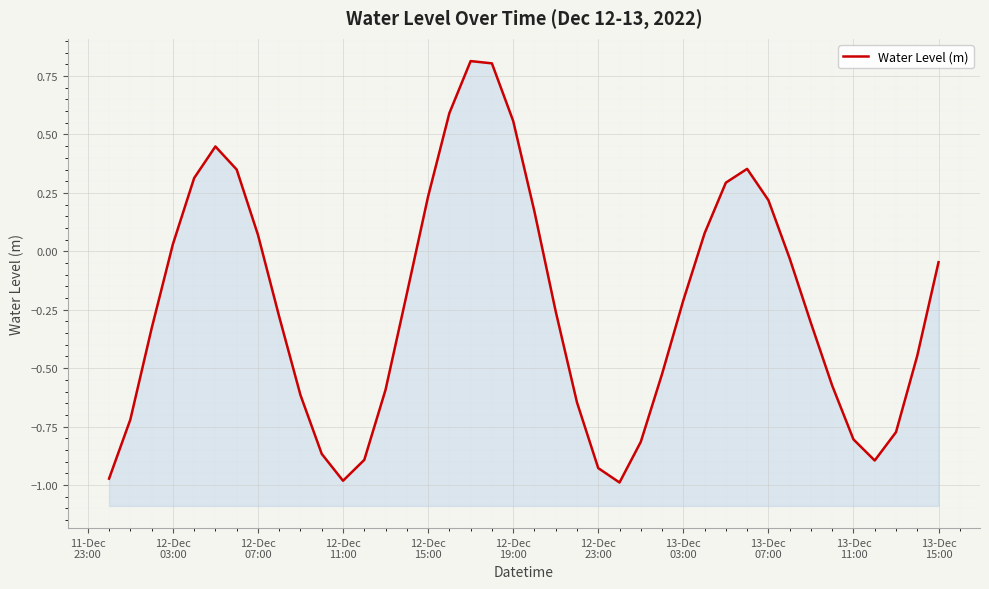

How many negative values are there?

25